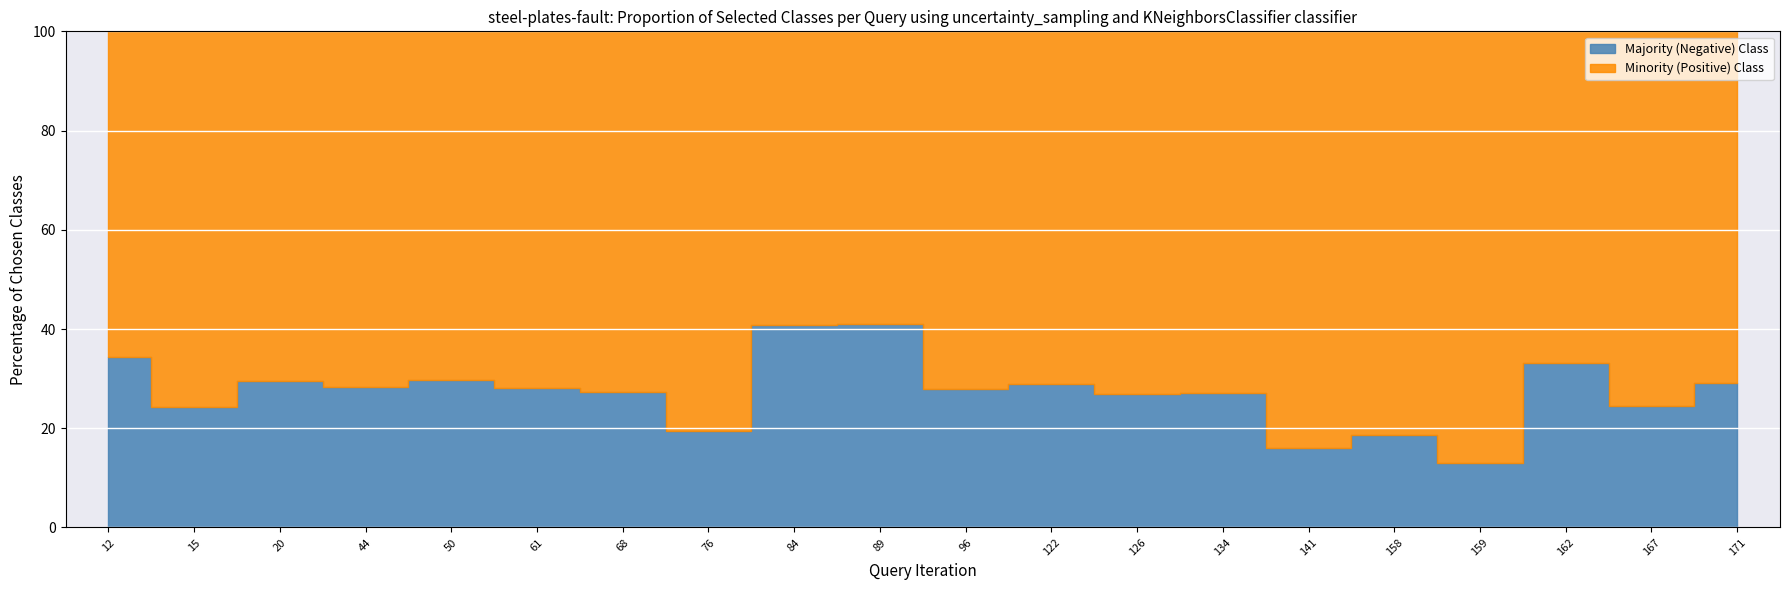

Count the number of data series in this chart.

2